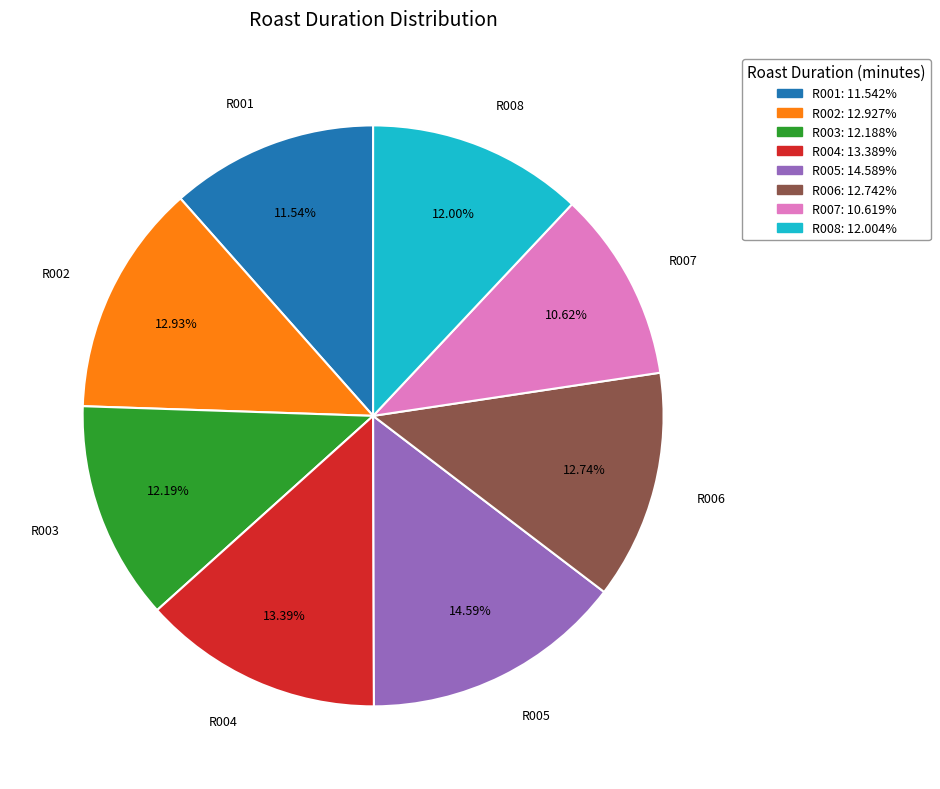

Is R006 the majority of the pie?

No